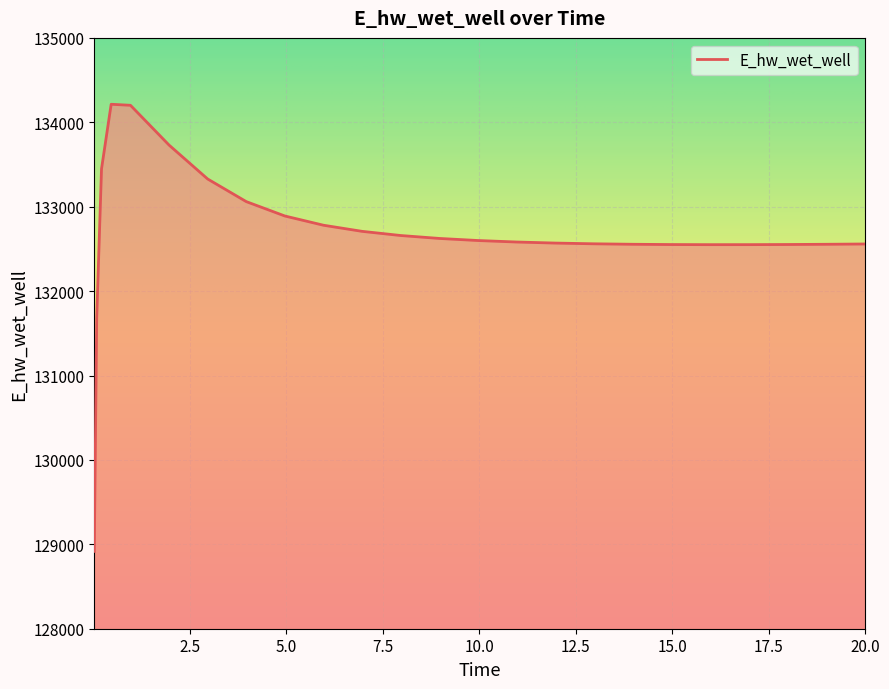

What is the difference between the maximum and minimum values?

5297.4